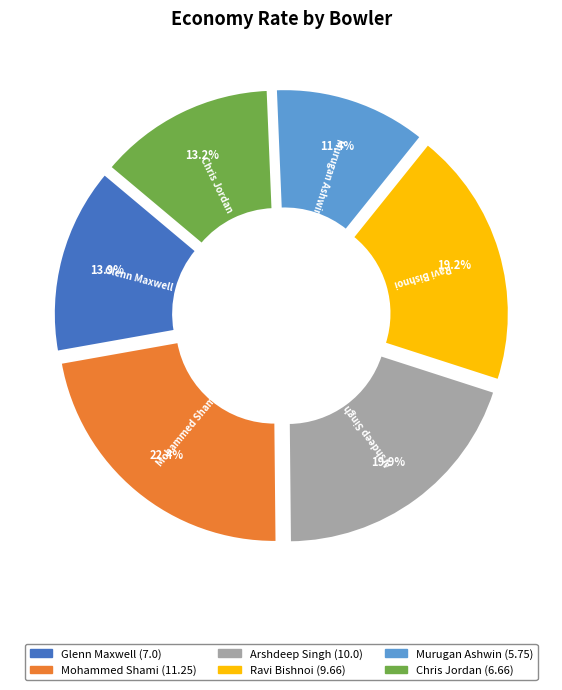

Rank the categories by value from lowest to highest.

Murugan Ashwin, Chris Jordan, Glenn Maxwell, Ravi Bishnoi, Arshdeep Singh, Mohammed Shami